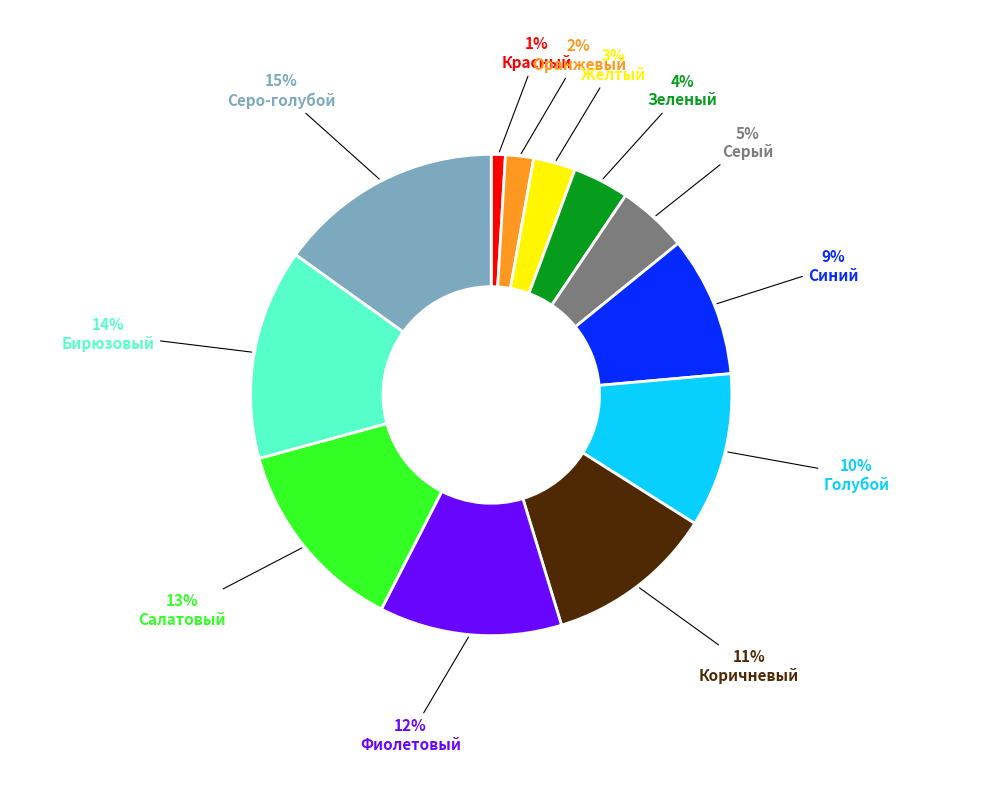

What percentage is the Красный slice, to the nearest percent?

1%